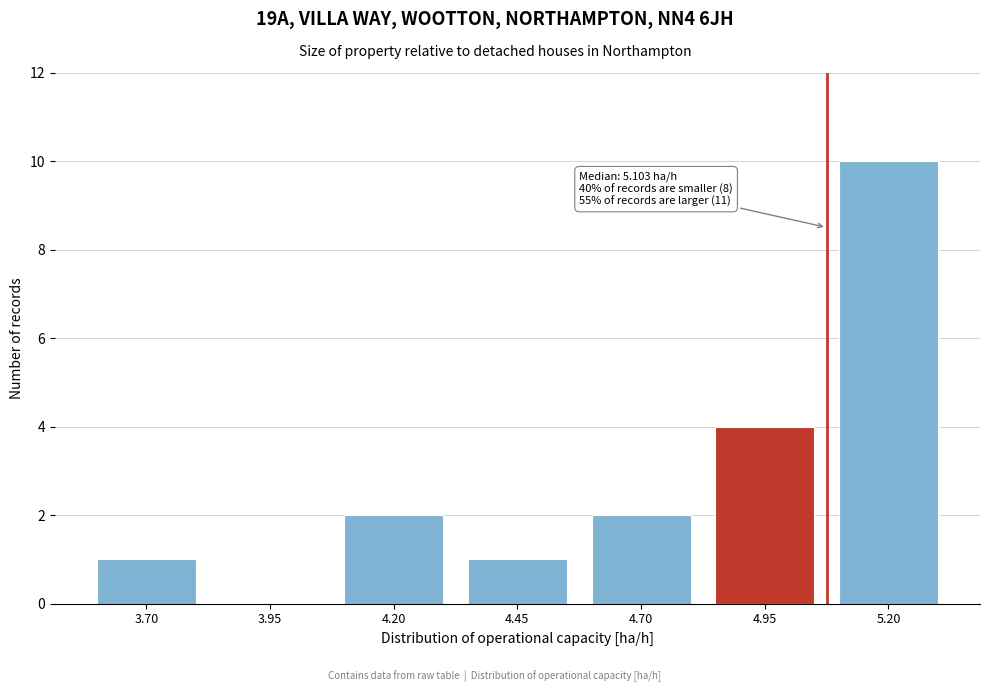

Reading left to right, what are all the values shown in this chart?

3.70=1	3.95=0	4.20=2	4.45=1	4.70=2	4.95=4	5.20=10